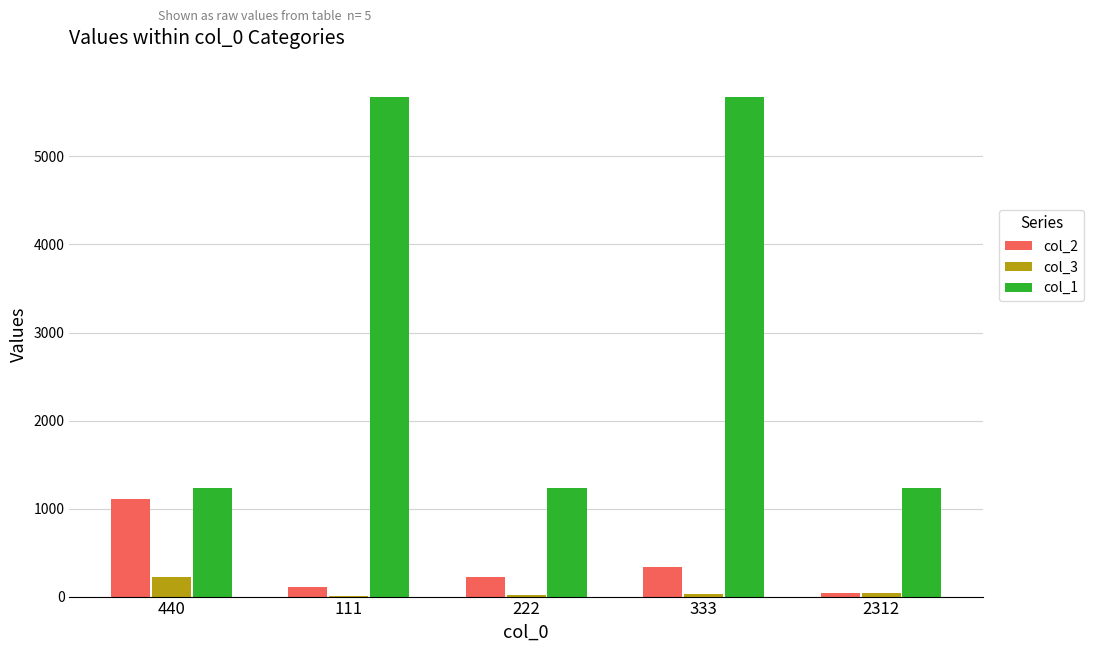

How many series are shown in this chart?

3